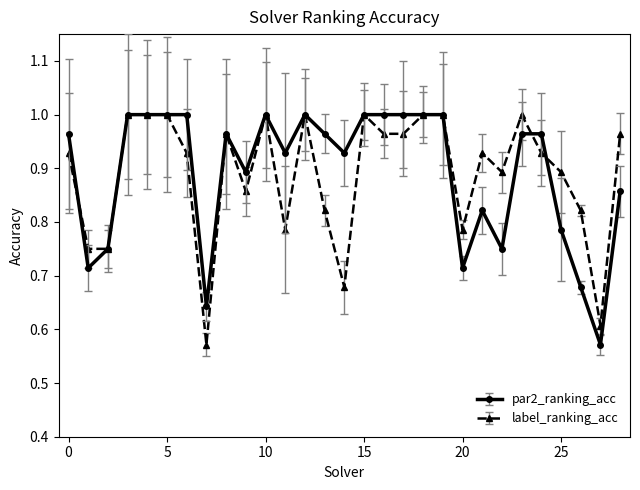

Is this an area chart (filled region under the line)?

No